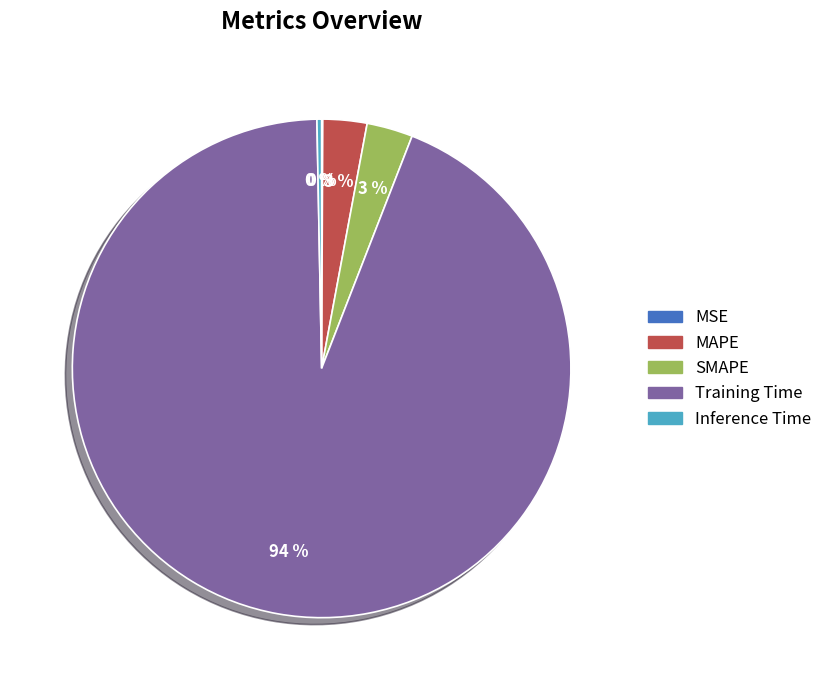

Which category has the biggest portion of the pie?

Training Time